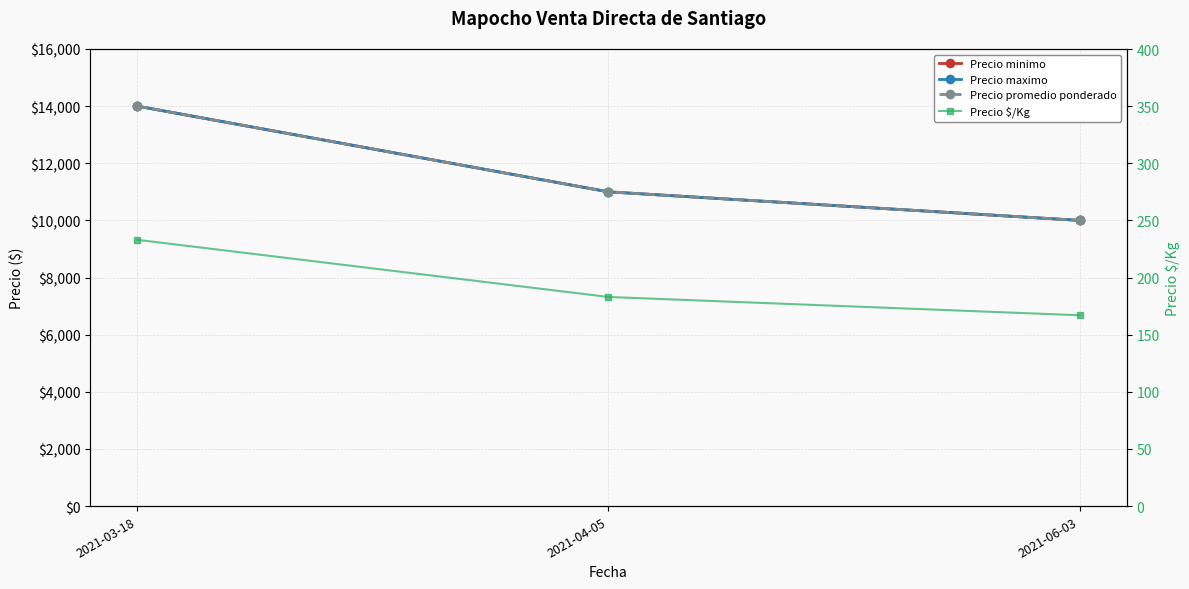

Reading left to right, list all the values displayed in this chart.

Precio minimo: 14000	11000	10000
Precio maximo: 14000	11000	10000
Precio promedio ponderado: 14000	11000	10000
Precio $/Kg: 233	183	167